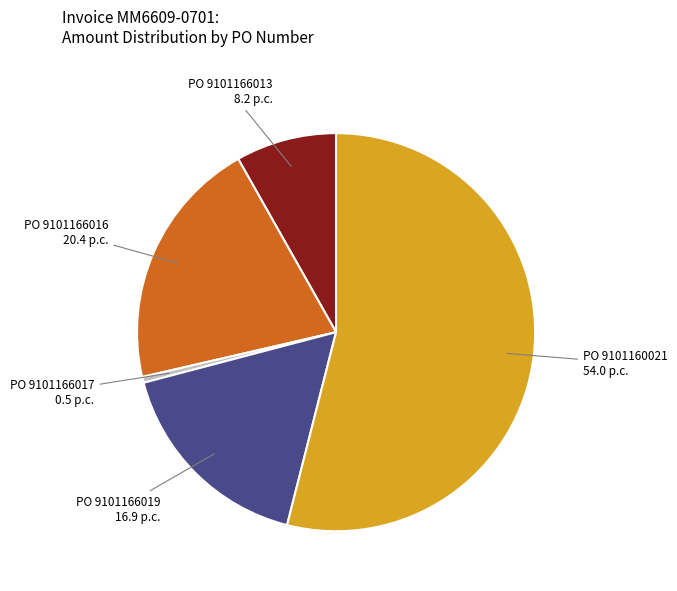

Which category accounts for the majority?

PO 9101160021 54.0 p.c.